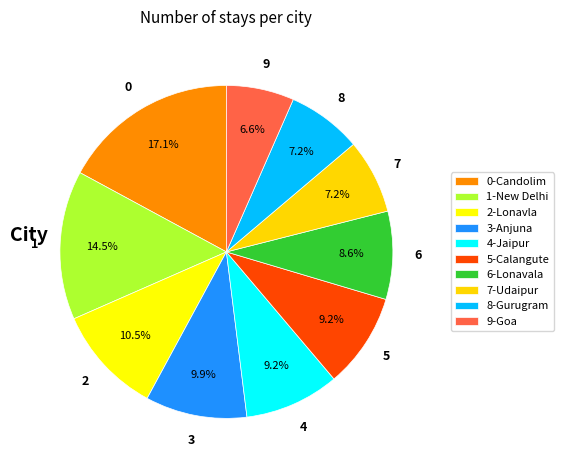

Do 5-Calangute and 8-Gurugram together represent more than half of the pie?

No